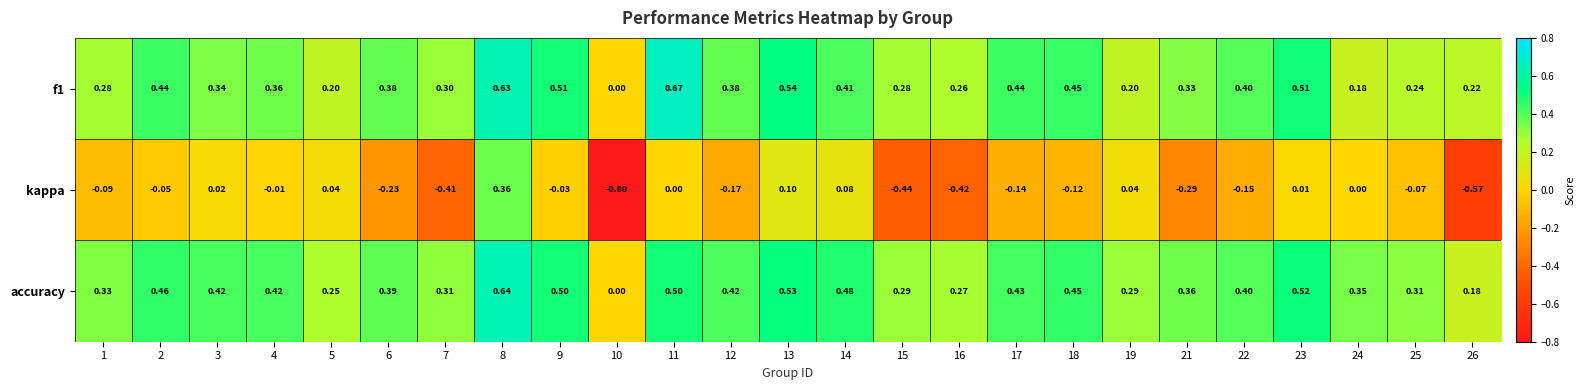

At which category is the sum across all series the highest?

8